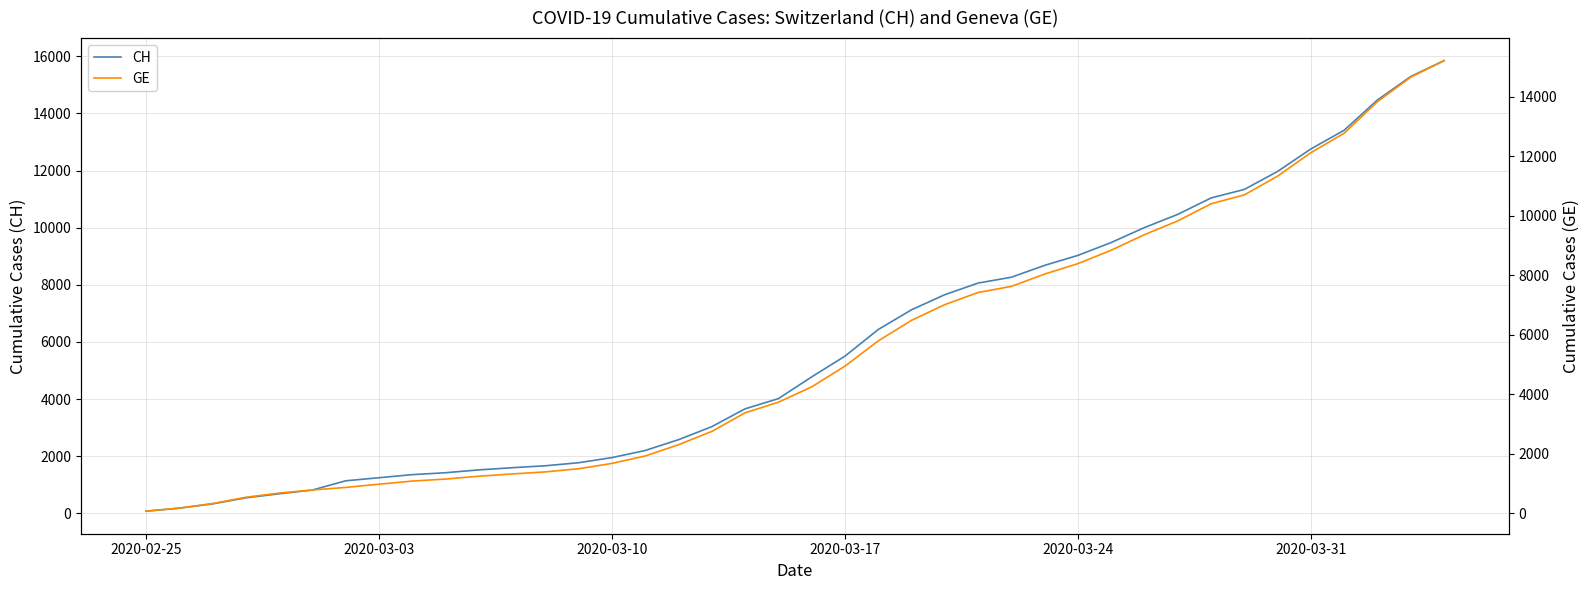

What is the sum of all CH values?

233368